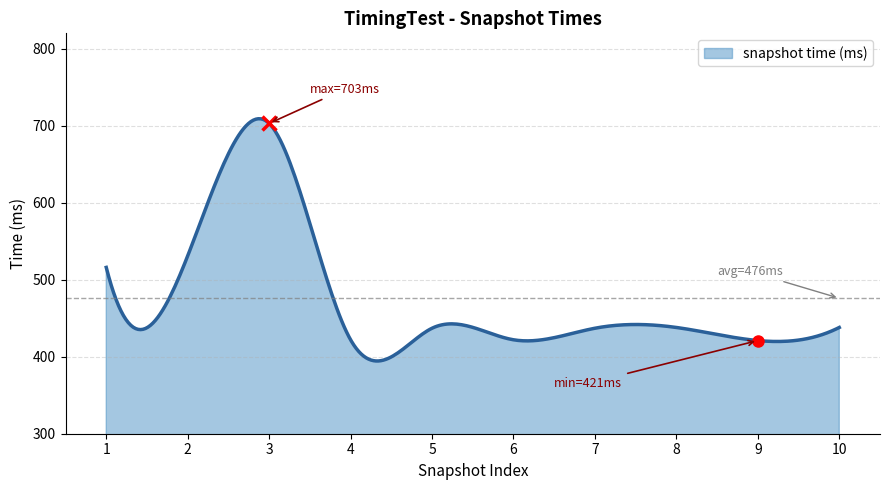

What is the maximum value shown in the chart?

709.1